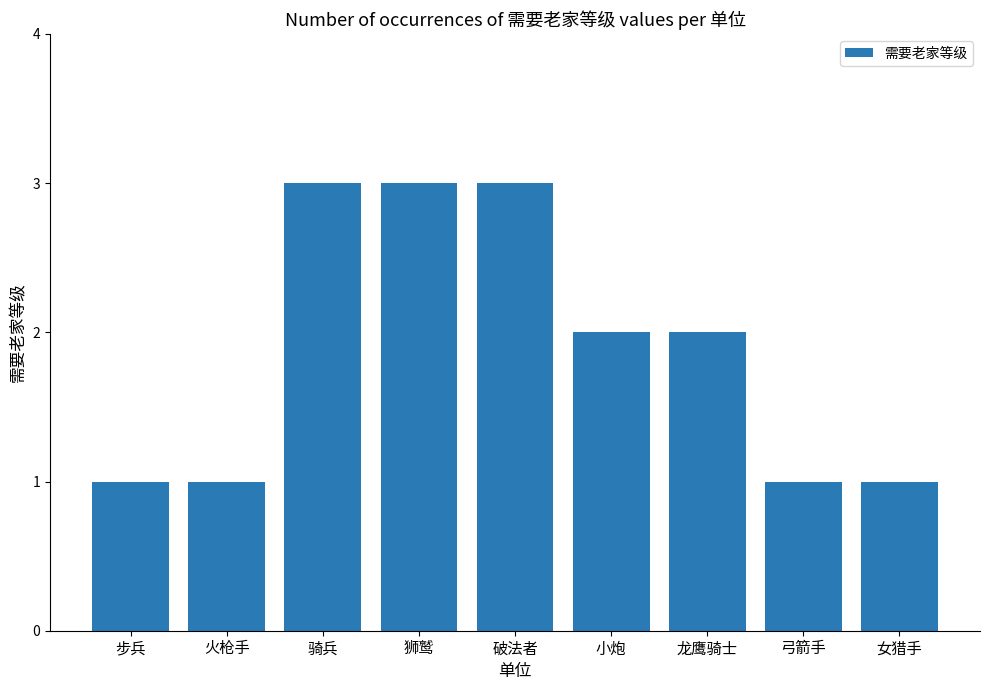

What is the smallest value displayed?

1